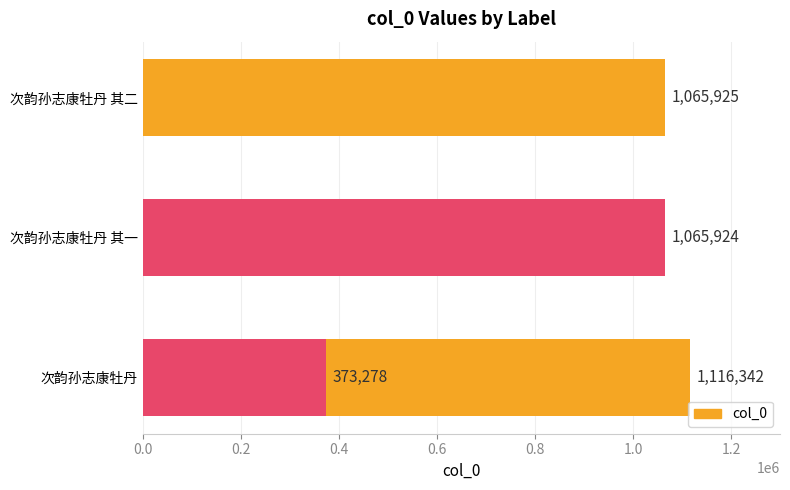

What is the value of the 1st bar from the left?

1116342